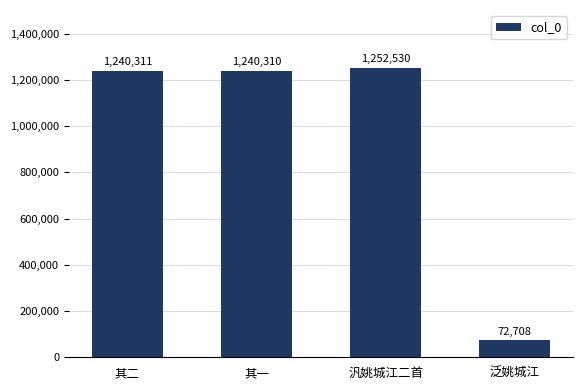

What is the value of the 1st bar from the left?

1240311